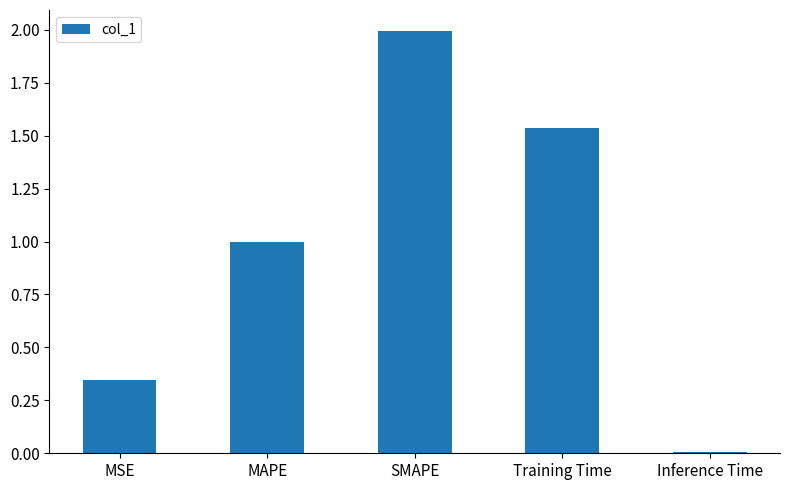

Count the number of categories in the chart.

5